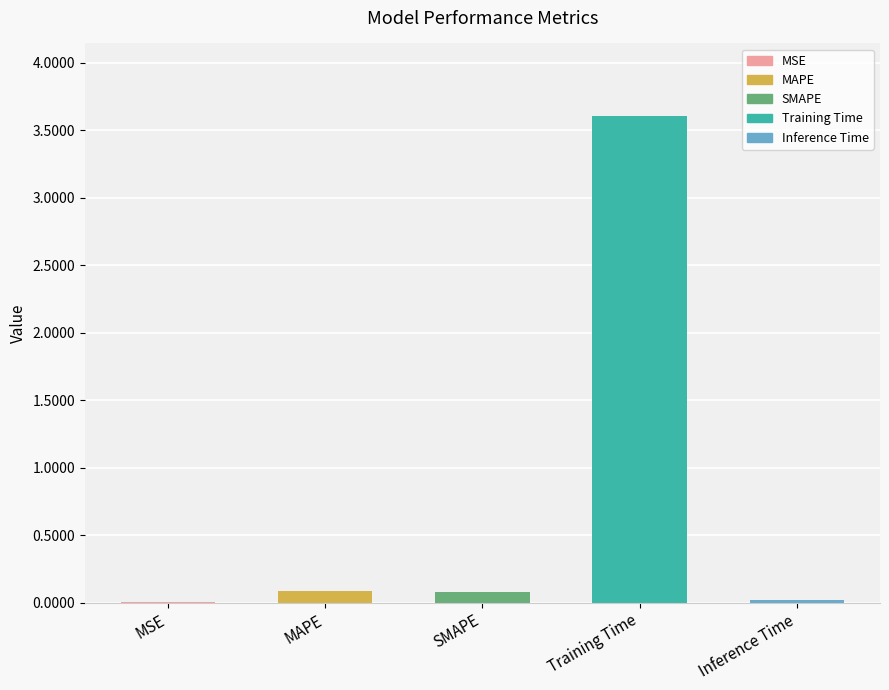

Reading left to right, transcribe all the data shown in this chart.

MSE=0.0	MAPE=0.1	SMAPE=0.1	Training Time=3.6	Inference Time=0.0